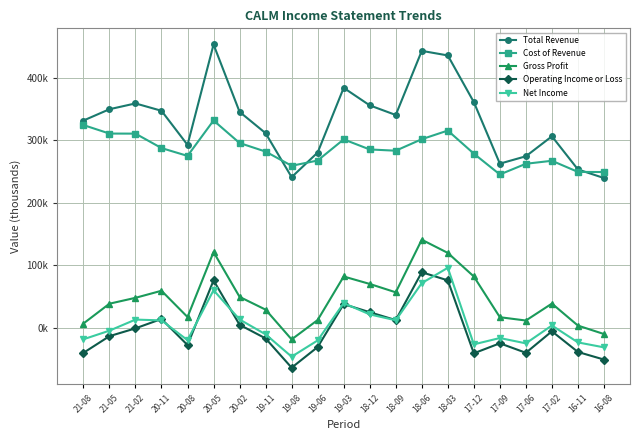

What is the average value of the Net Income series?

5157